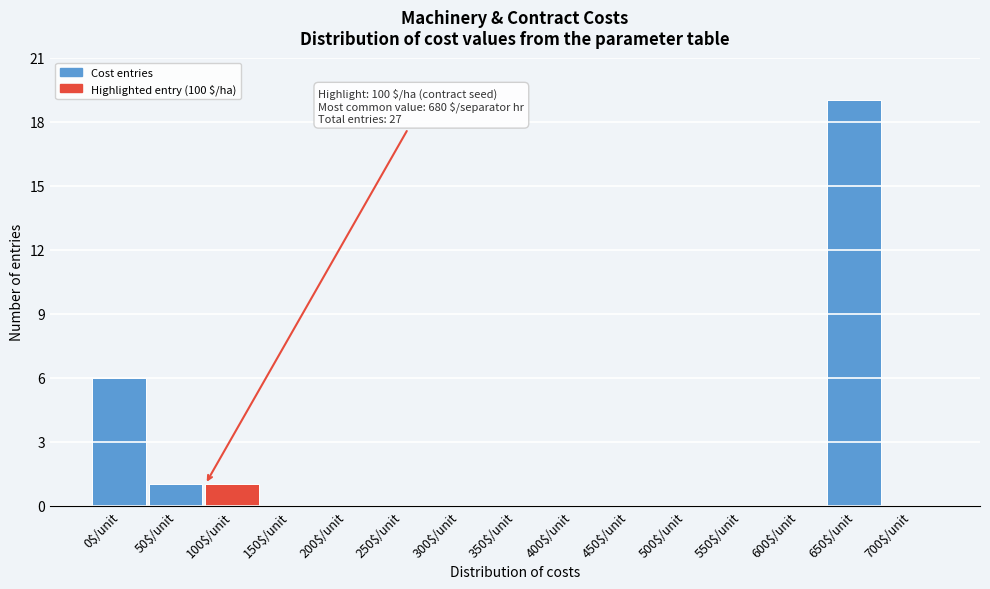

At which label is the value closest to 9?

0$/unit